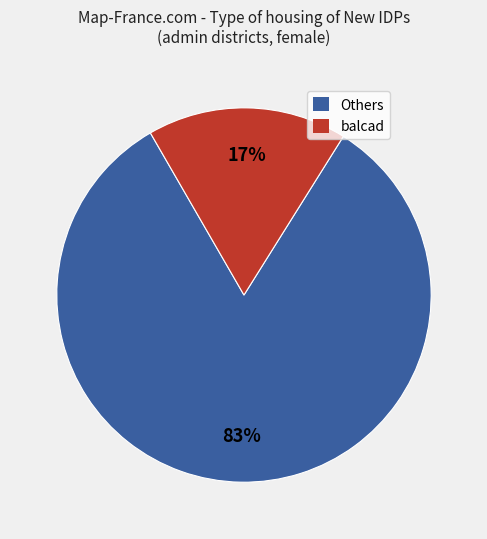

To the nearest percent, what is the difference between the largest and smallest slice percentages?

66%